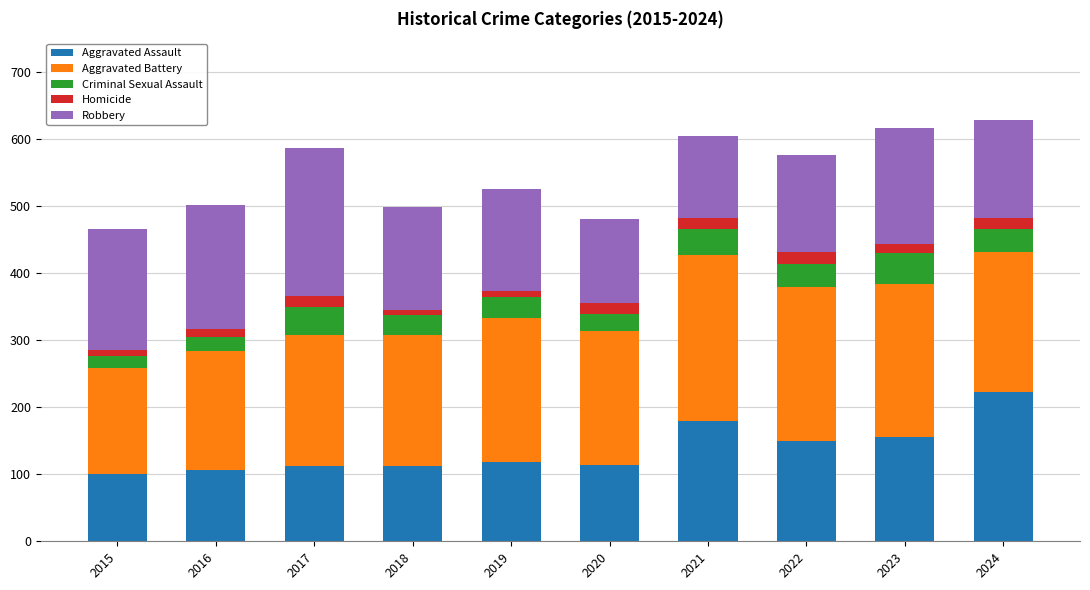

What is the maximum value for Aggravated Assault?

222